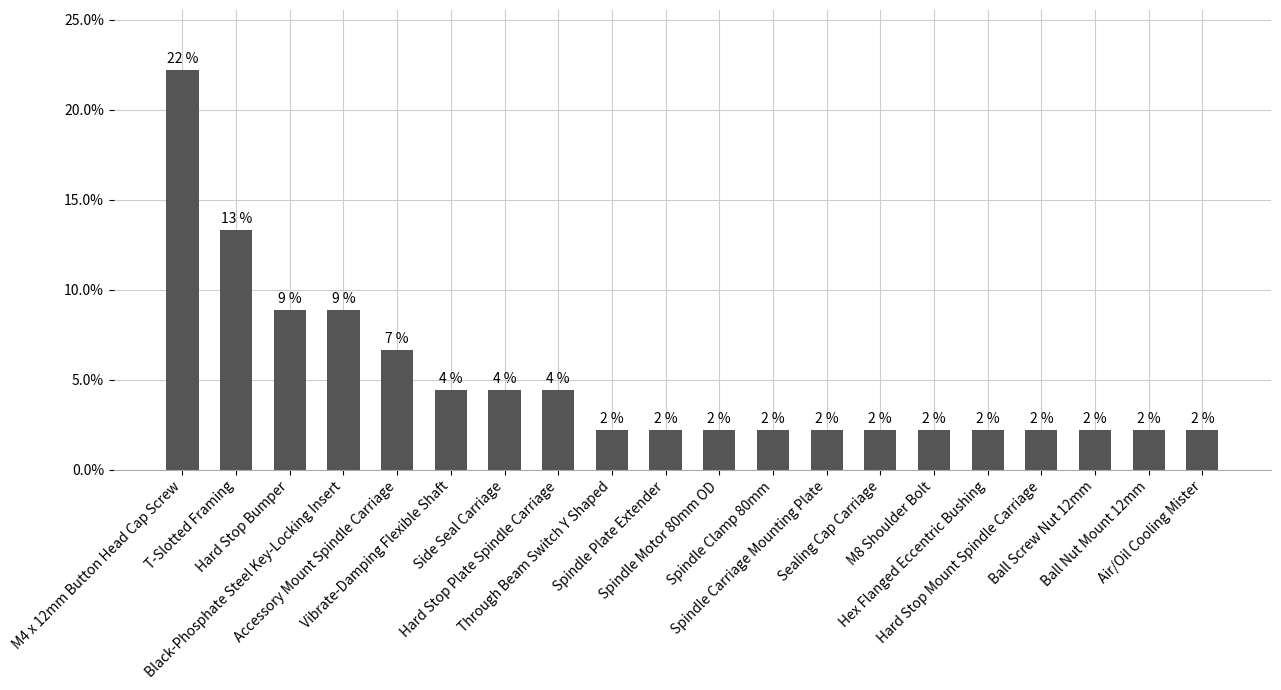

Does the chart contain any negative values?

No